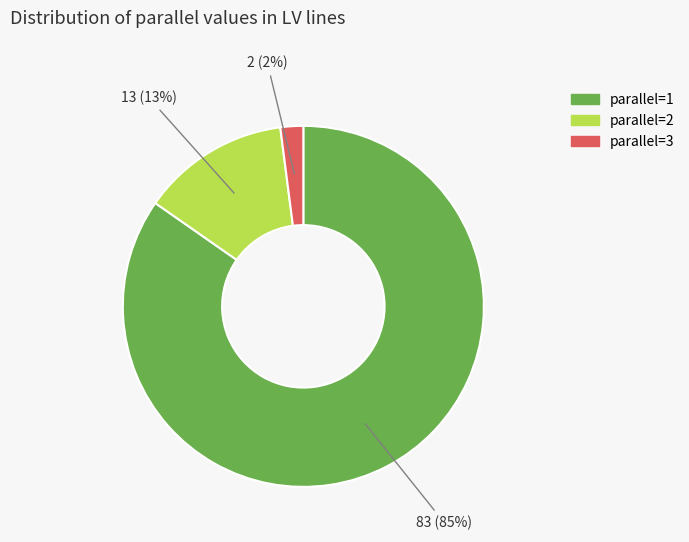

True or false: parallel=2 accounts for 26% of the total.

False